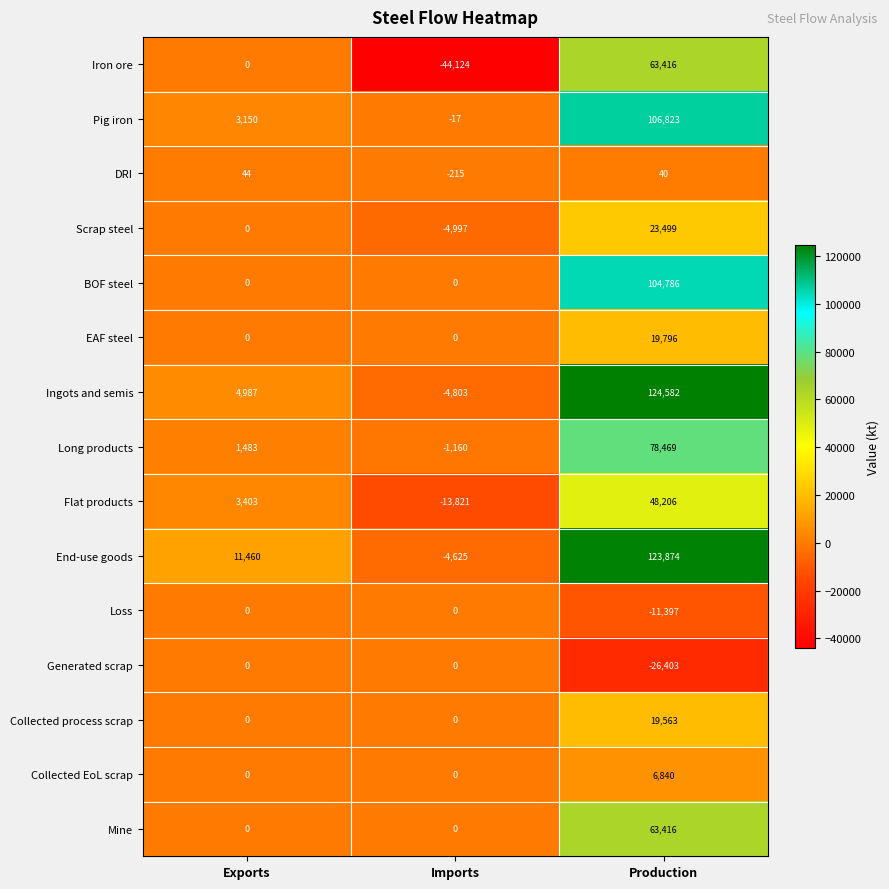

How many Scrap steel values are between -4997 and 23499?

3